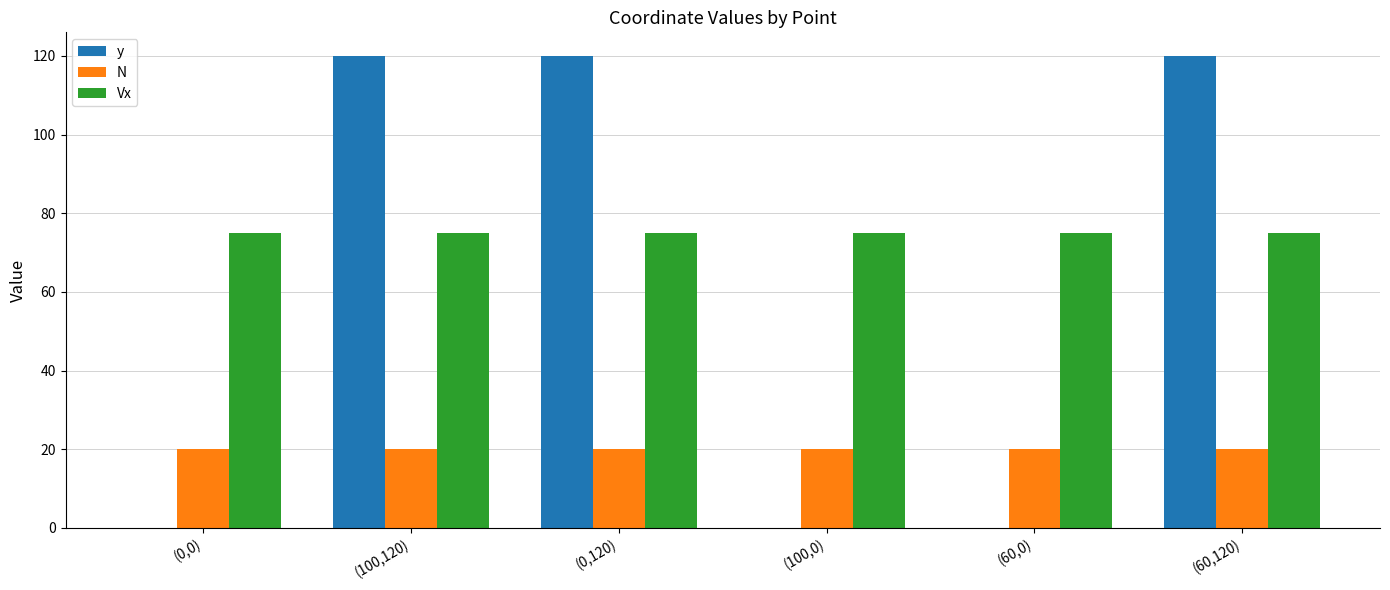

What is the sum of all y values?

360